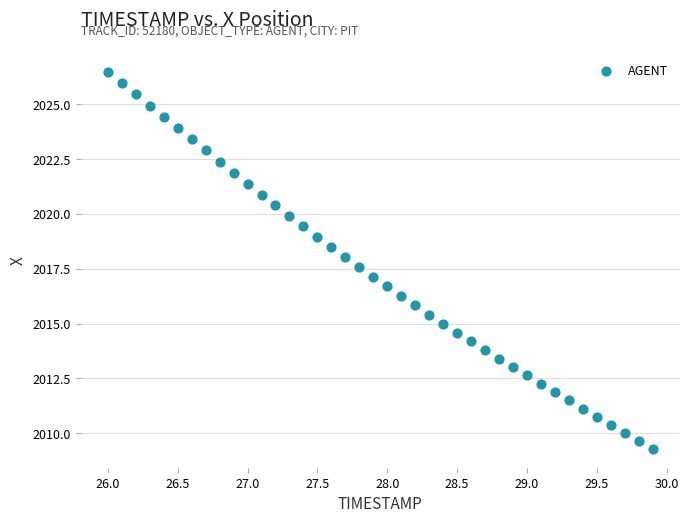

What is the range of Y values (max minus min)?

17.2